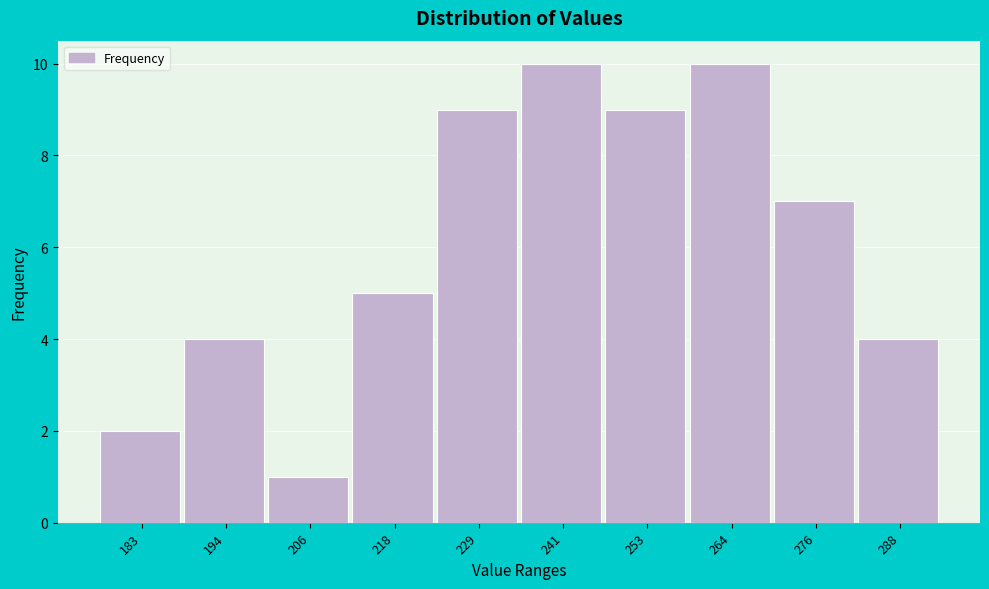

Reading left to right, what are all the values shown in this chart?

183=2	194=4	206=1	218=5	229=9	241=10	253=9	264=10	276=7	288=4